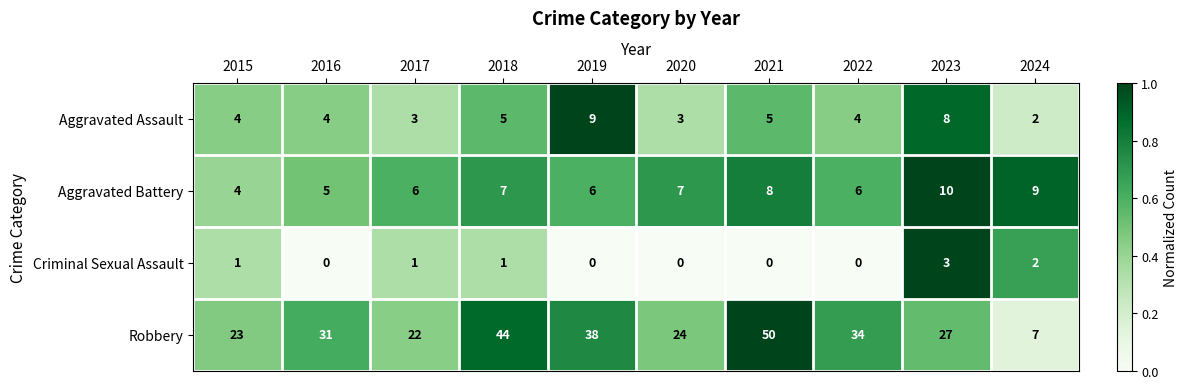

How many values in the Aggravated Assault series are below 4?

3